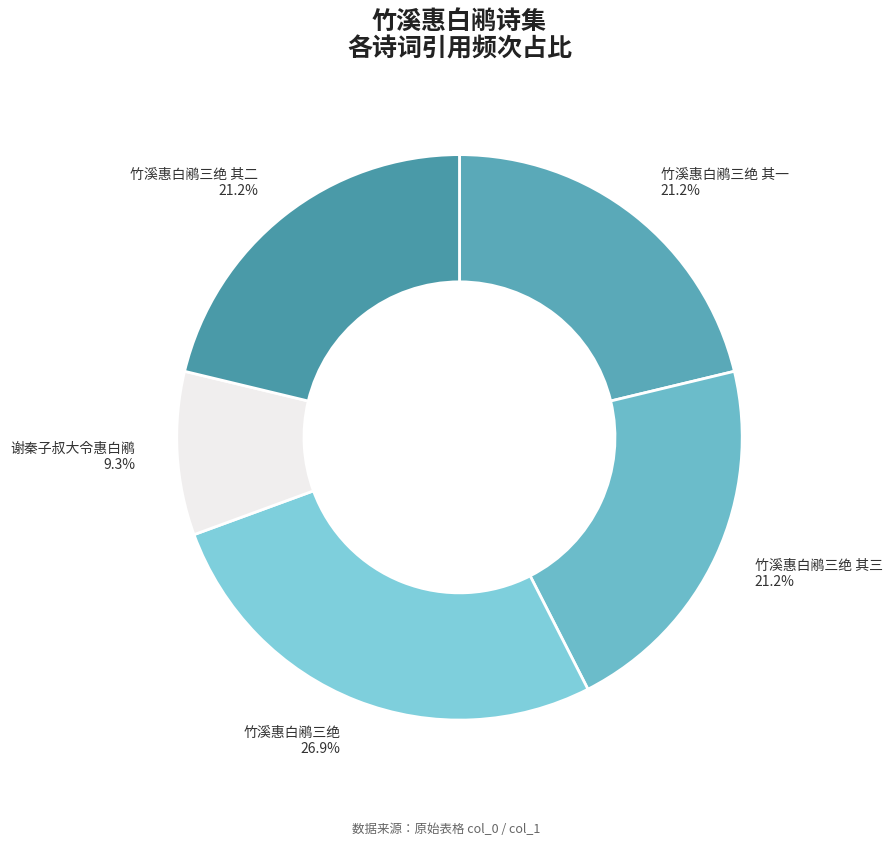

Is it true that 竹溪惠白鹇三绝 其三 is 28% of the pie?

False